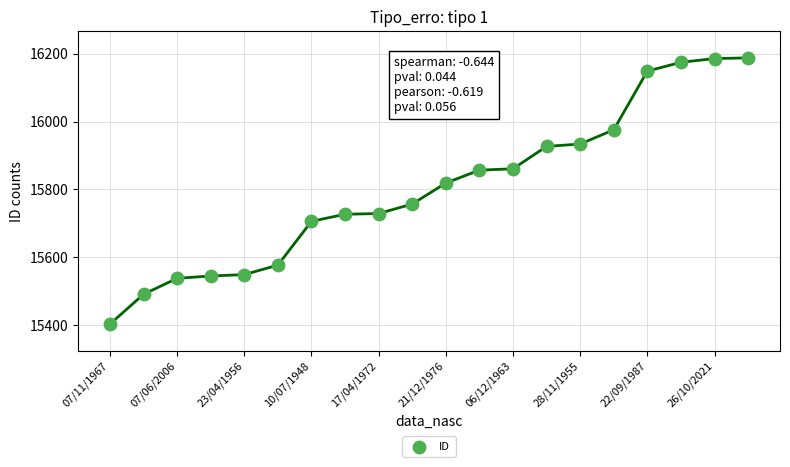

What Y value in the scatter plot is closest to 15795?

15819